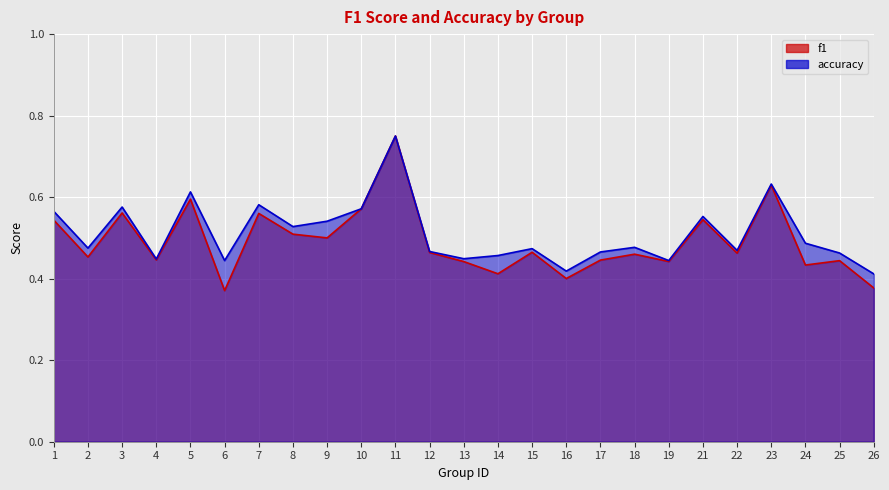

True or false: accuracy and f1 cross at least once.

False